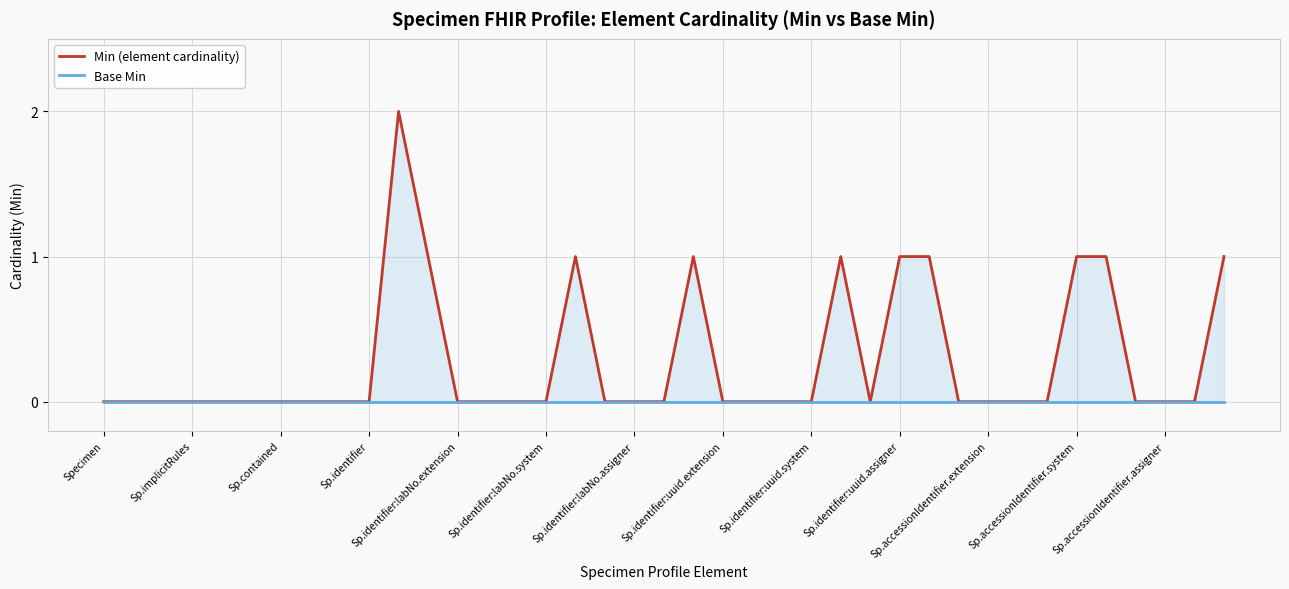

What are all the series names shown in the legend?

Min (element cardinality), Base Min